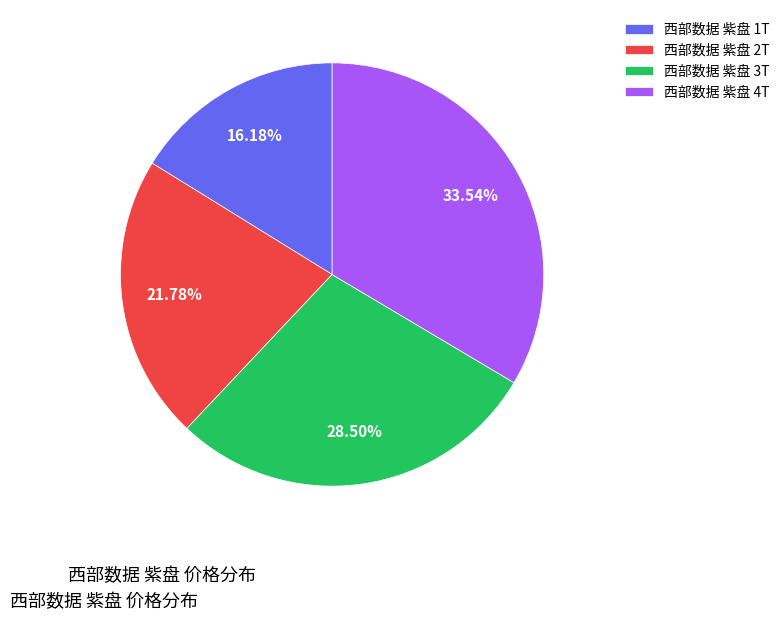

What is the largest slice in the pie chart?

西部数据 紫盘 4T